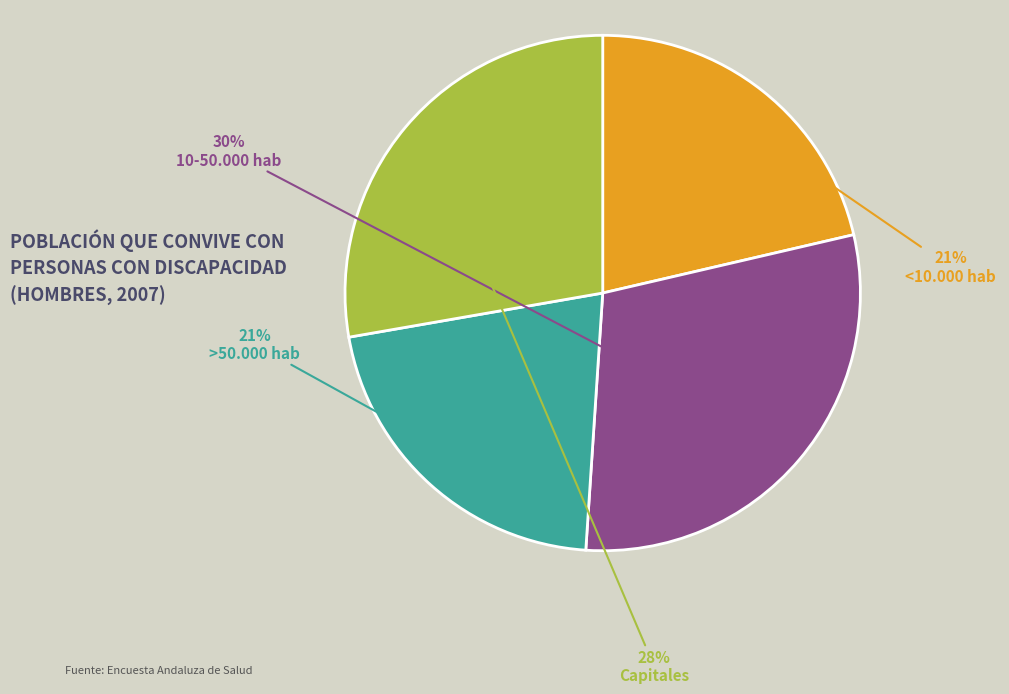

Is it true that 10-50.000 hab is 35% of the pie?

False